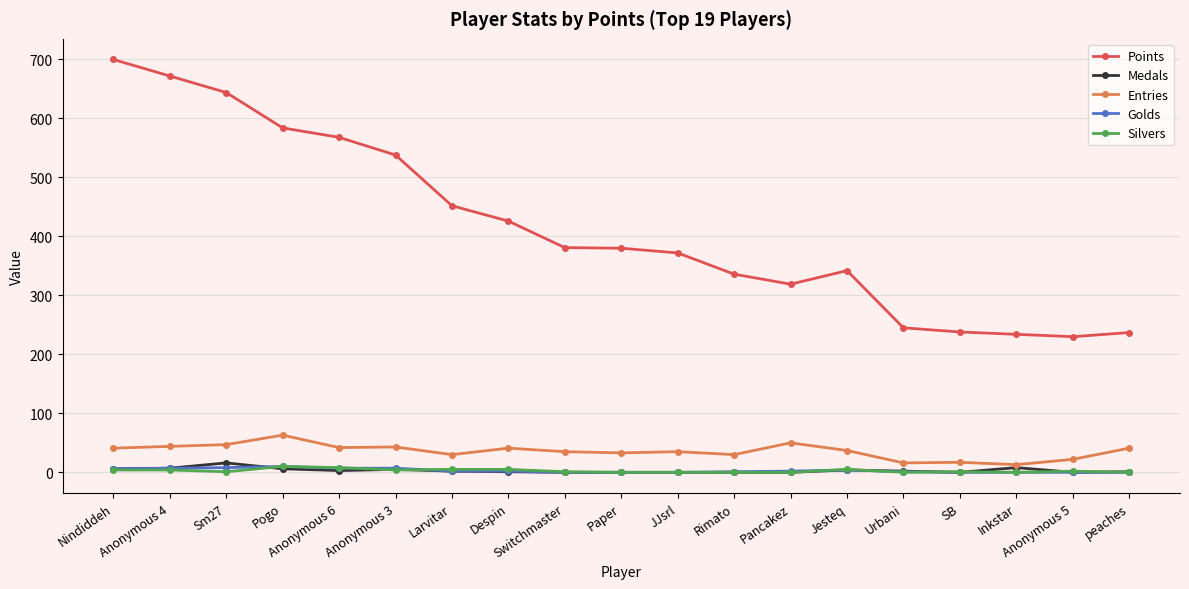

How many distinct data groups are displayed?

5